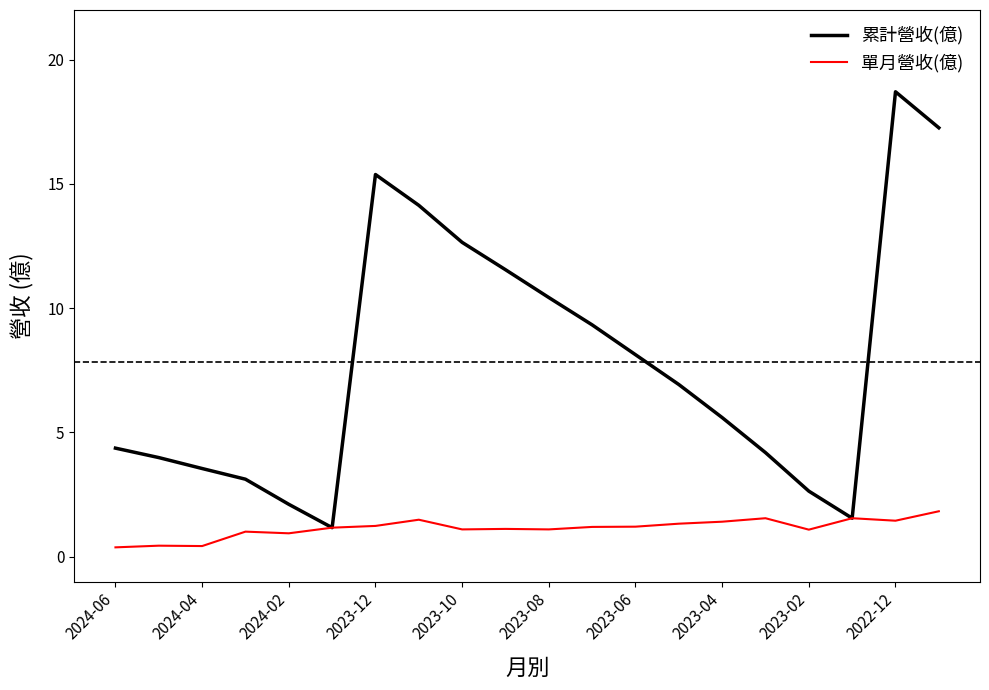

What is the greatest value displayed?

18.7